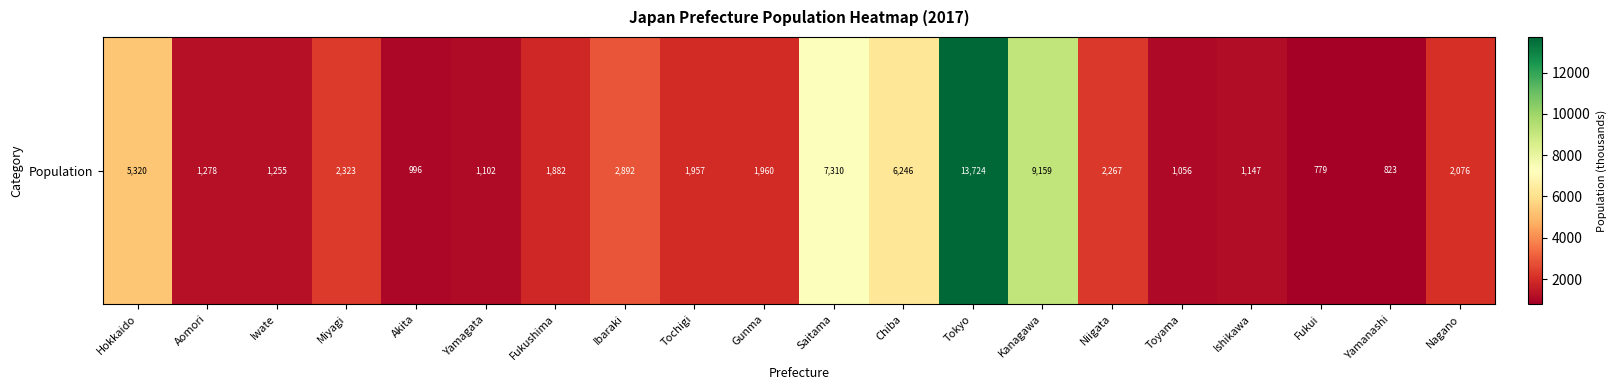

Reading left to right, transcribe all the data shown in this chart.

Hokkaido=5320	Aomori=1278	Iwate=1255	Miyagi=2323	Akita=996	Yamagata=1102	Fukushima=1882	Ibaraki=2892	Tochigi=1957	Gunma=1960	Saitama=7310	Chiba=6246	Tokyo=13724	Kanagawa=9159	Niigata=2267	Toyama=1056	Ishikawa=1147	Fukui=779	Yamanashi=823	Nagano=2076